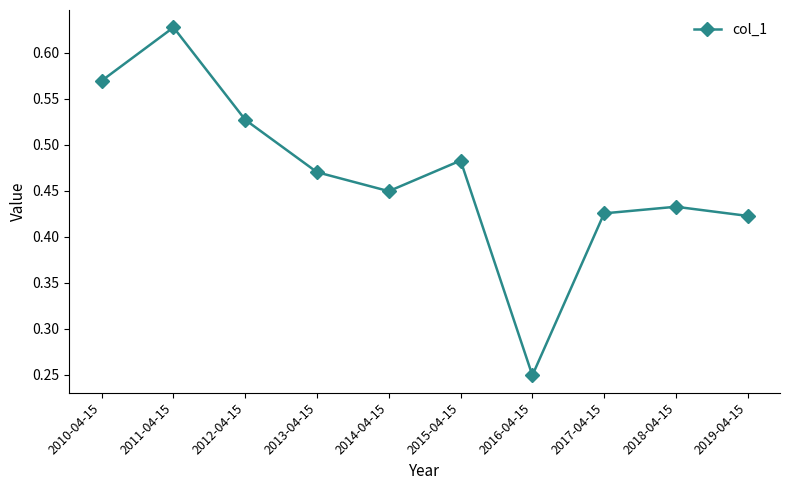

The chart shows a value of 0.1 at 2016-04-15. True or false?

False